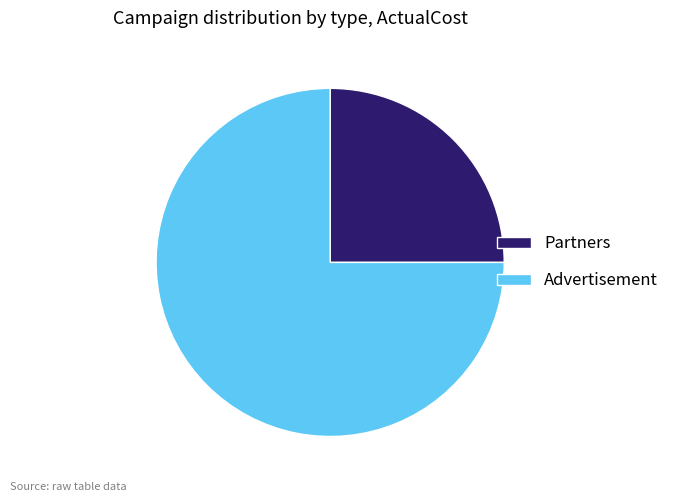

Rank the categories by value from highest to lowest.

Advertisement, Partners